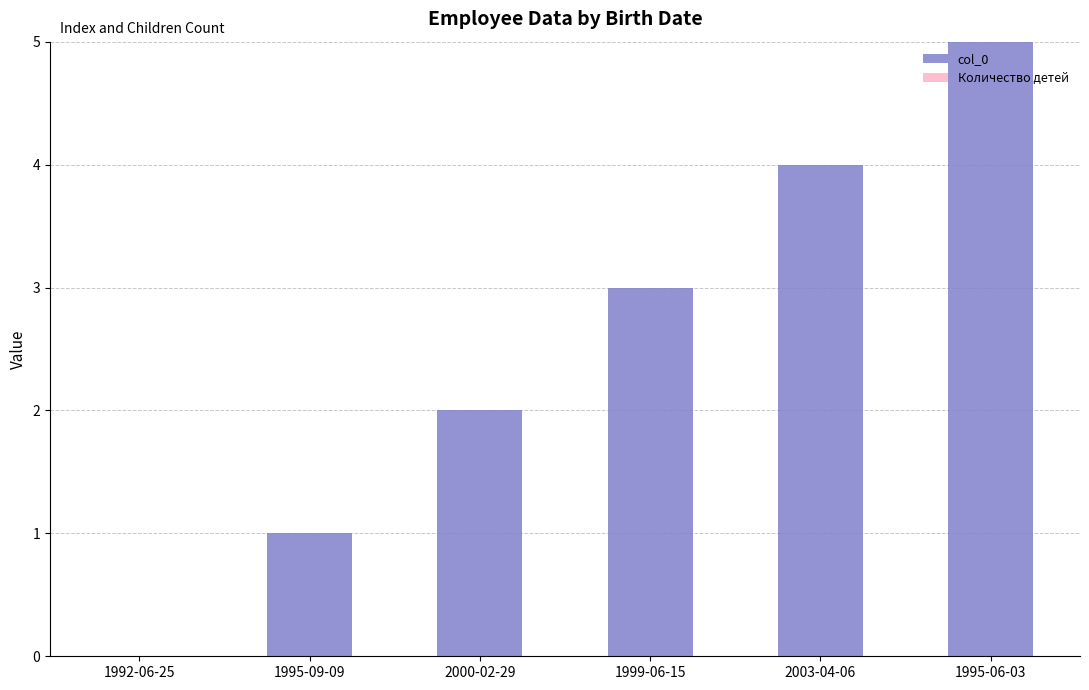

Read the value at 1999-06-15.

3